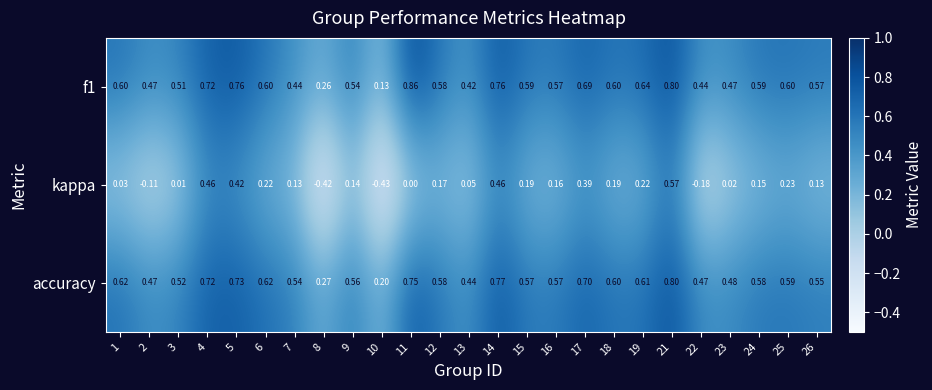

Which series has the widest spread of values?

kappa